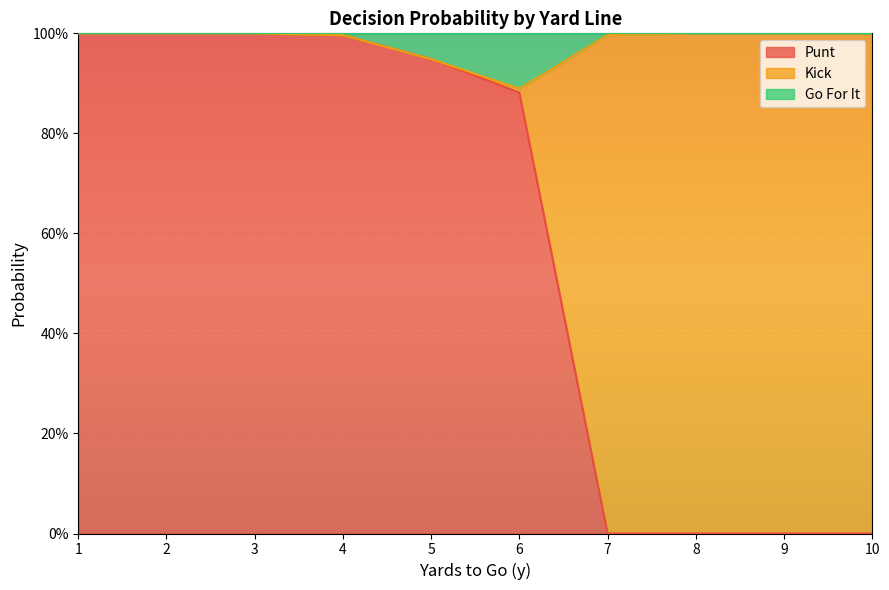

What are all the series names shown in the legend?

Punt, Kick, Go For It